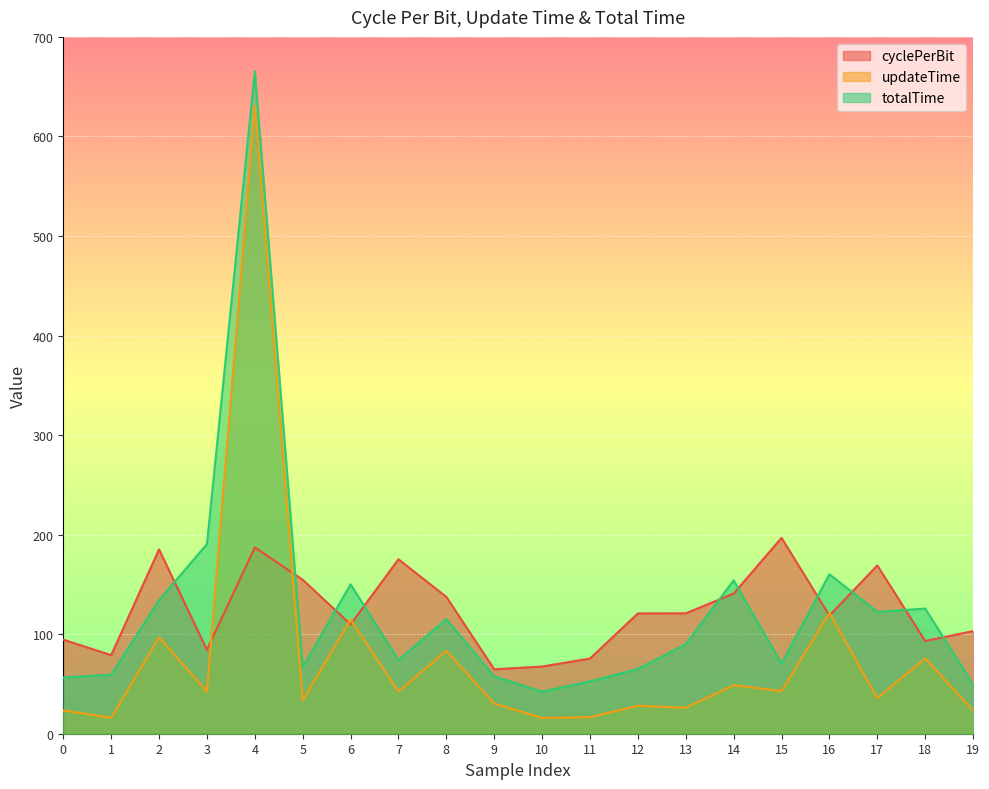

What is the approximate value of updateTime at 15?

42.8